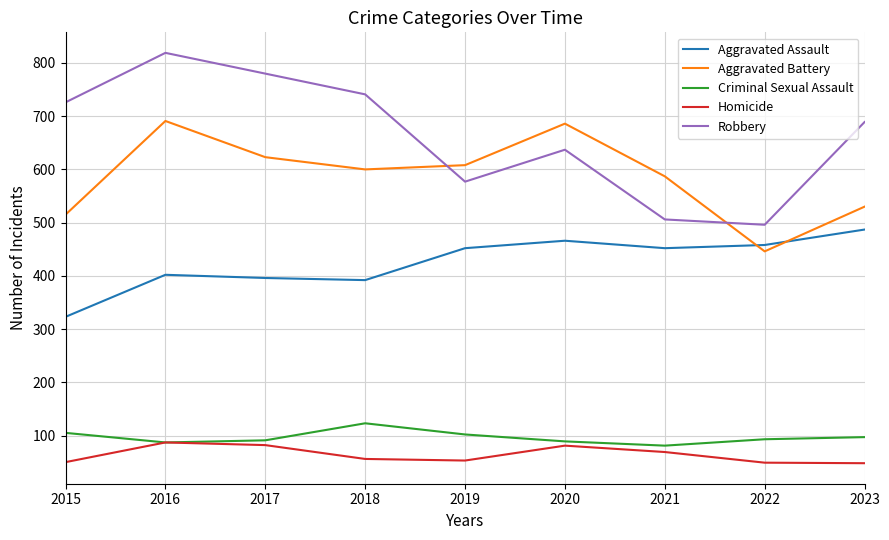

Count the number of categories in the chart.

9